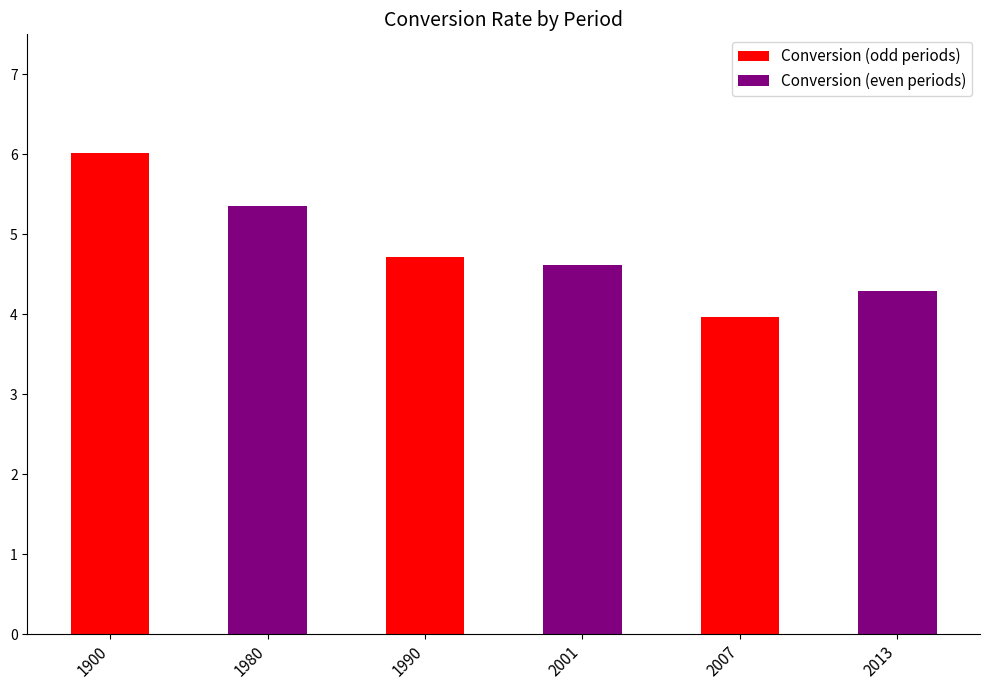

At which category does the chart reach its minimum across all series?

2007